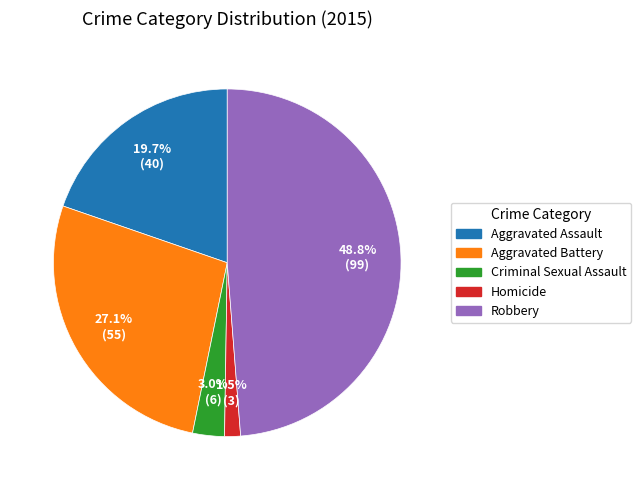

To the nearest percent, what portion does Aggravated Battery represent?

27%